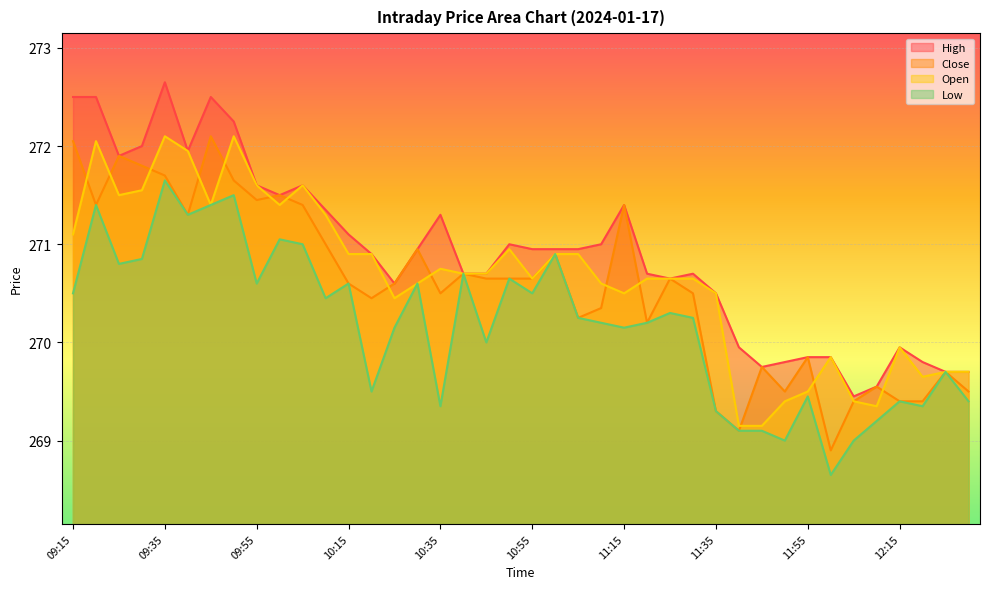

Rank the series at 12:30 from lowest to highest value.

Low, Close, Open, High